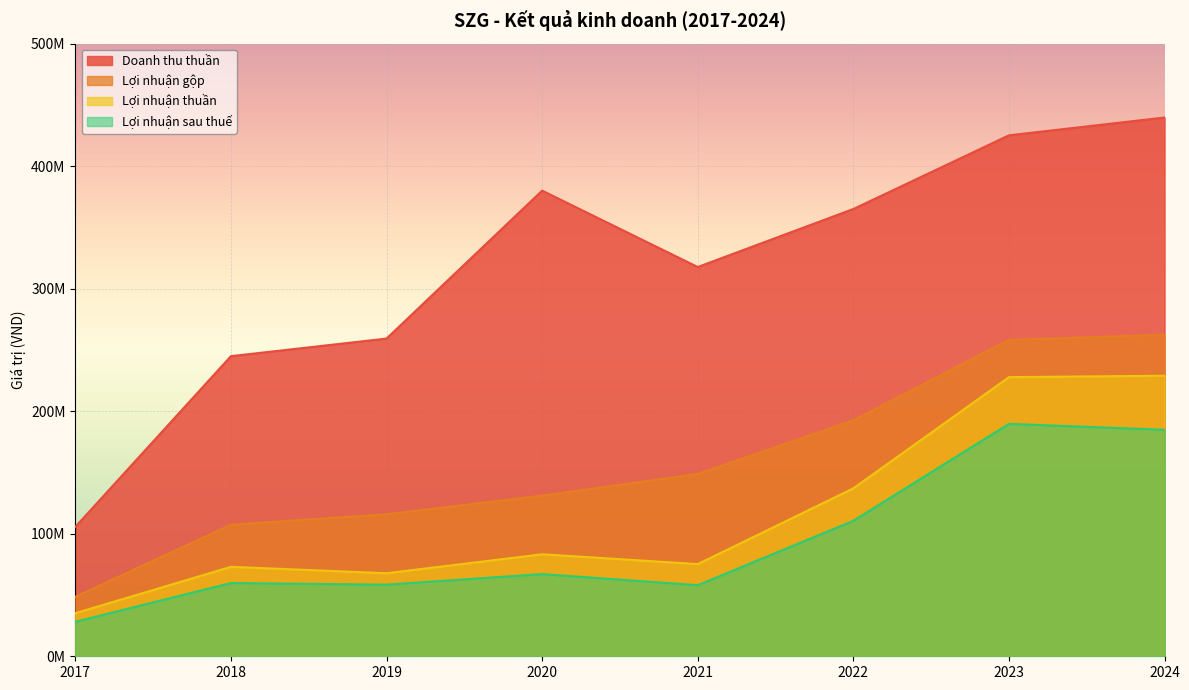

True or false: Lợi nhuận sau thuế and Lợi nhuận thuần intersect in this chart.

False